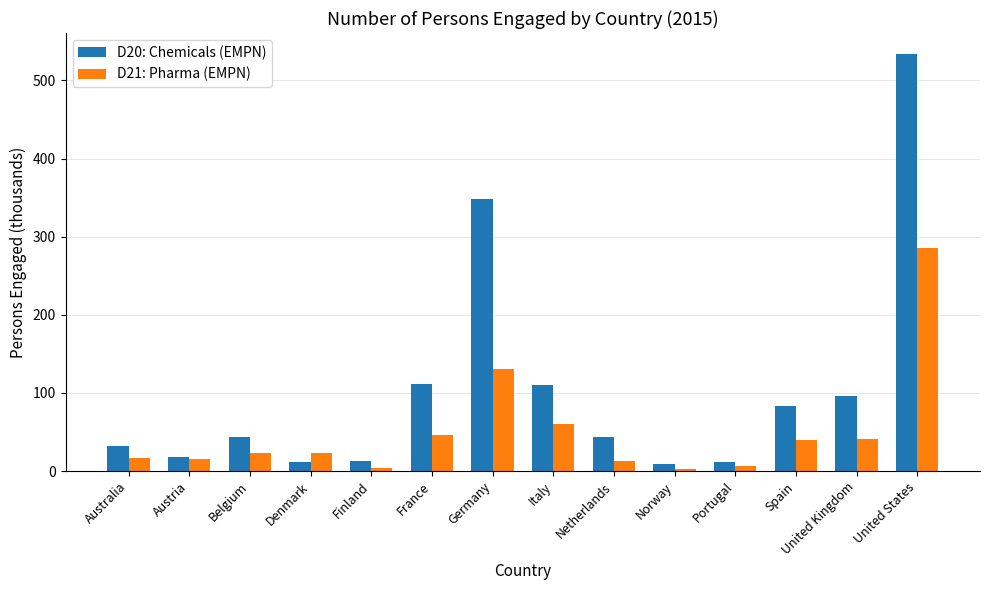

At which label is D21: Pharma (EMPN) closest to 144?

Germany